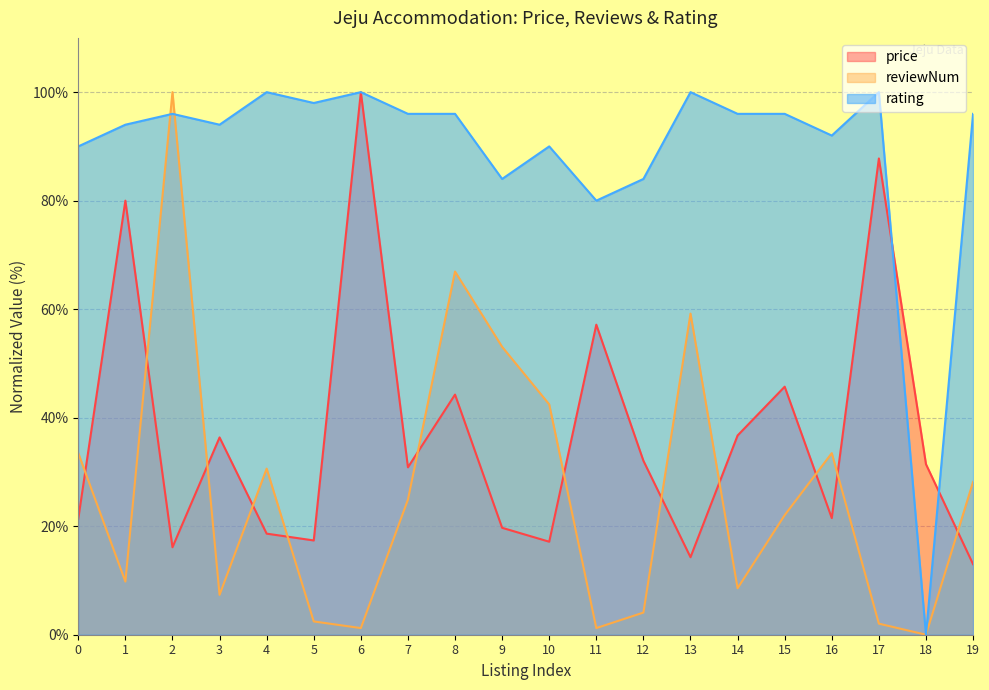

Rank the series at 4 from highest to lowest value.

rating, reviewNum, price